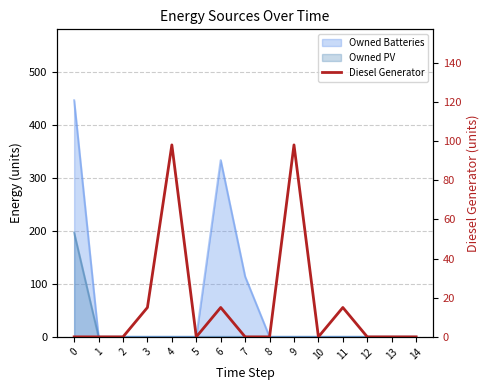

How many interior local valleys (lower than both neighbors) does the data have?

2